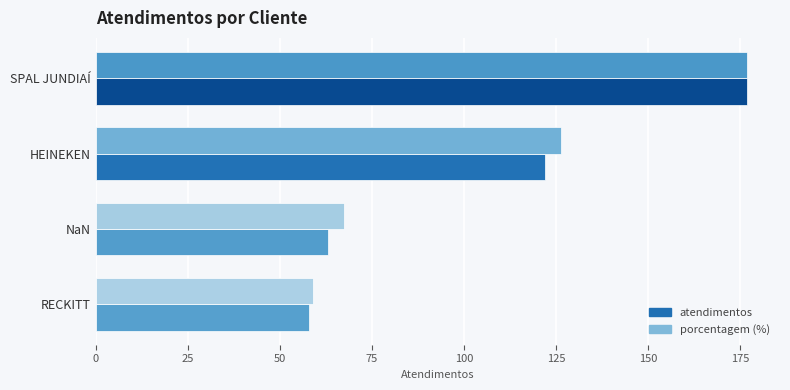

Is it true that atendimentos equals 122.0 at HEINEKEN?

True